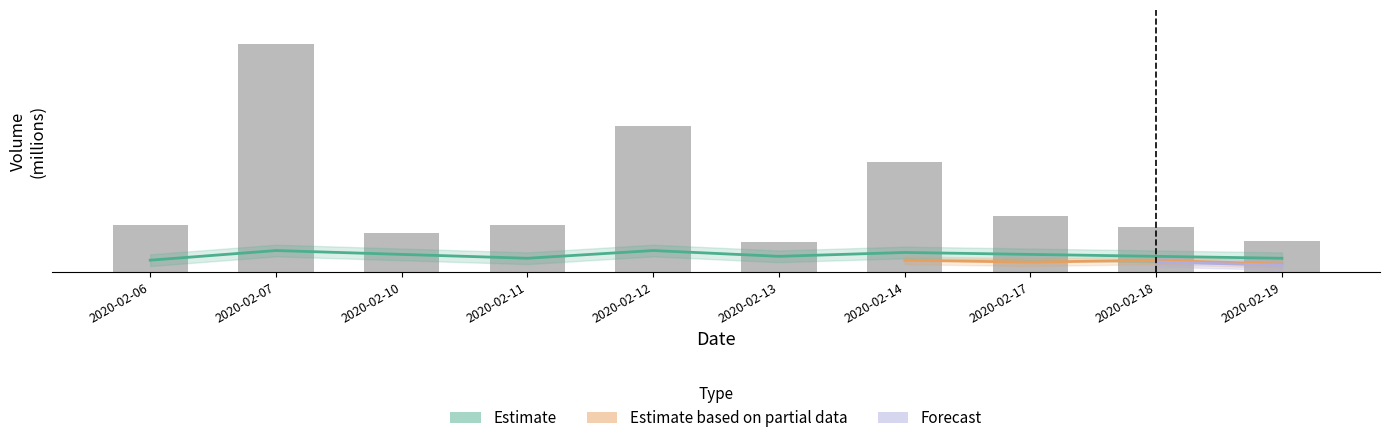

How many groups of bars are there?

10